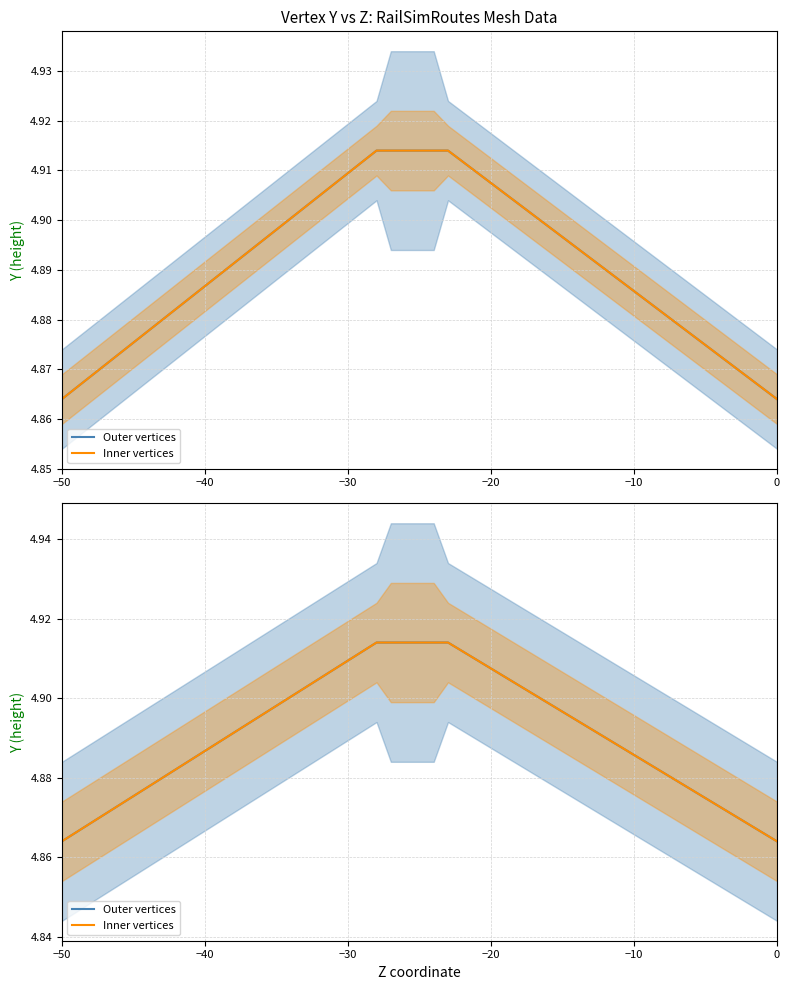

True or false: Inner vertices has more than 2 interior local peaks.

False